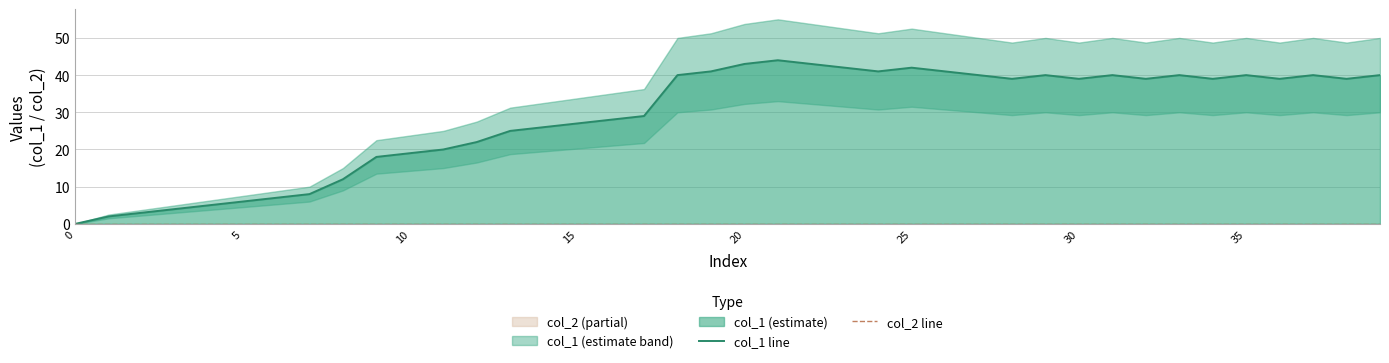

Is it true that col_1 line equals 12 at 24?

False